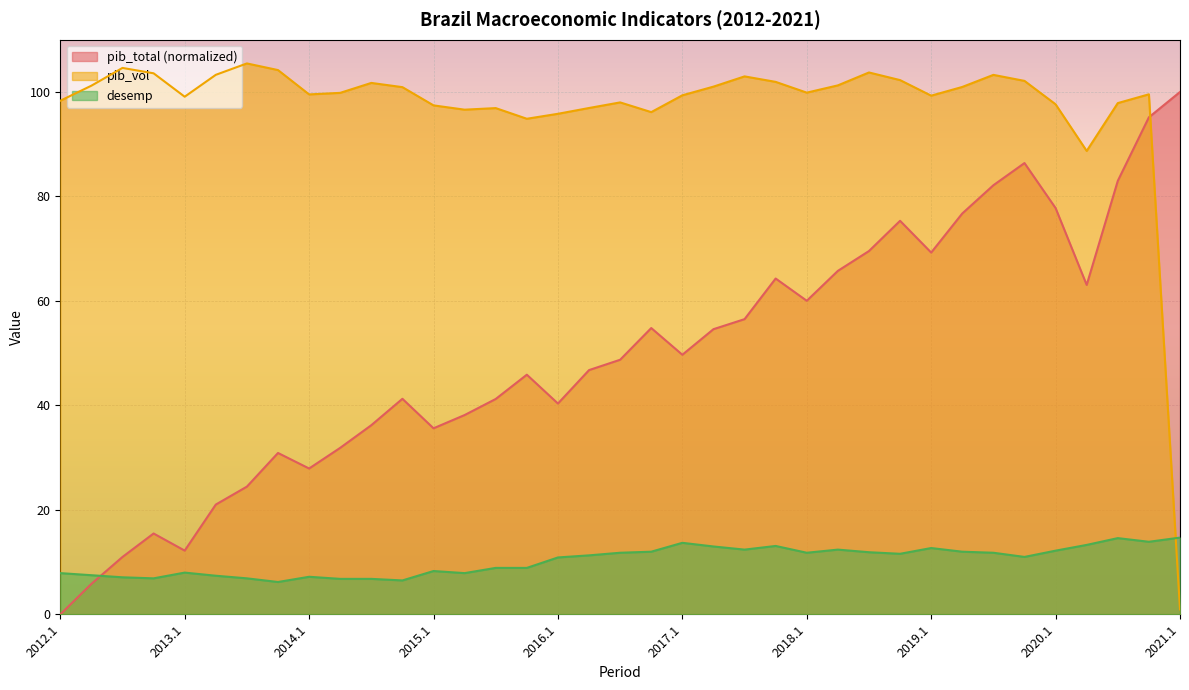

Rank the series at 2019.3 from lowest to highest value.

desemp, pib_total, pib_vol